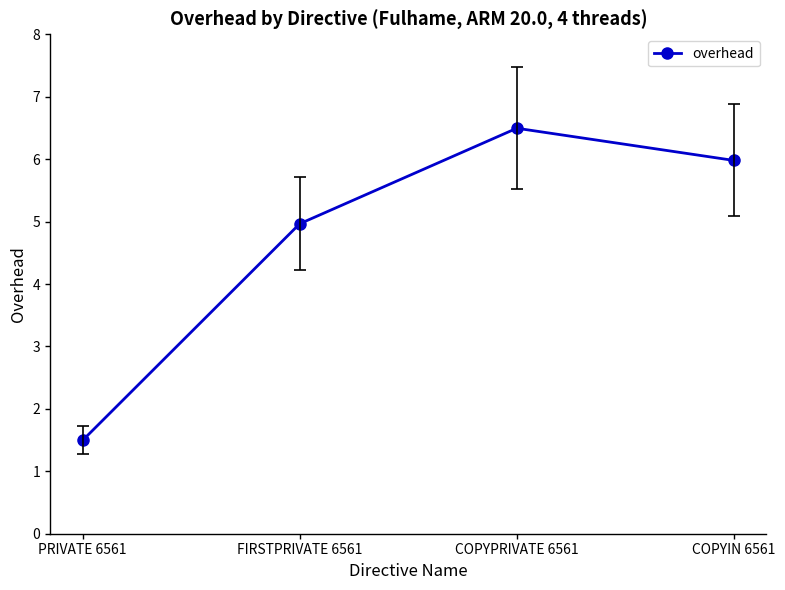

What is the sum of the values at COPYPRIVATE 6561 and COPYIN 6561?

12.5